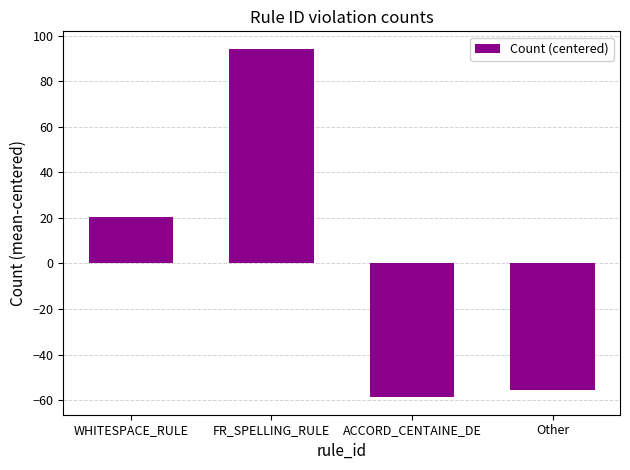

List the labels in order of value, largest first.

FR_SPELLING_RULE, WHITESPACE_RULE, Other, ACCORD_CENTAINE_DE